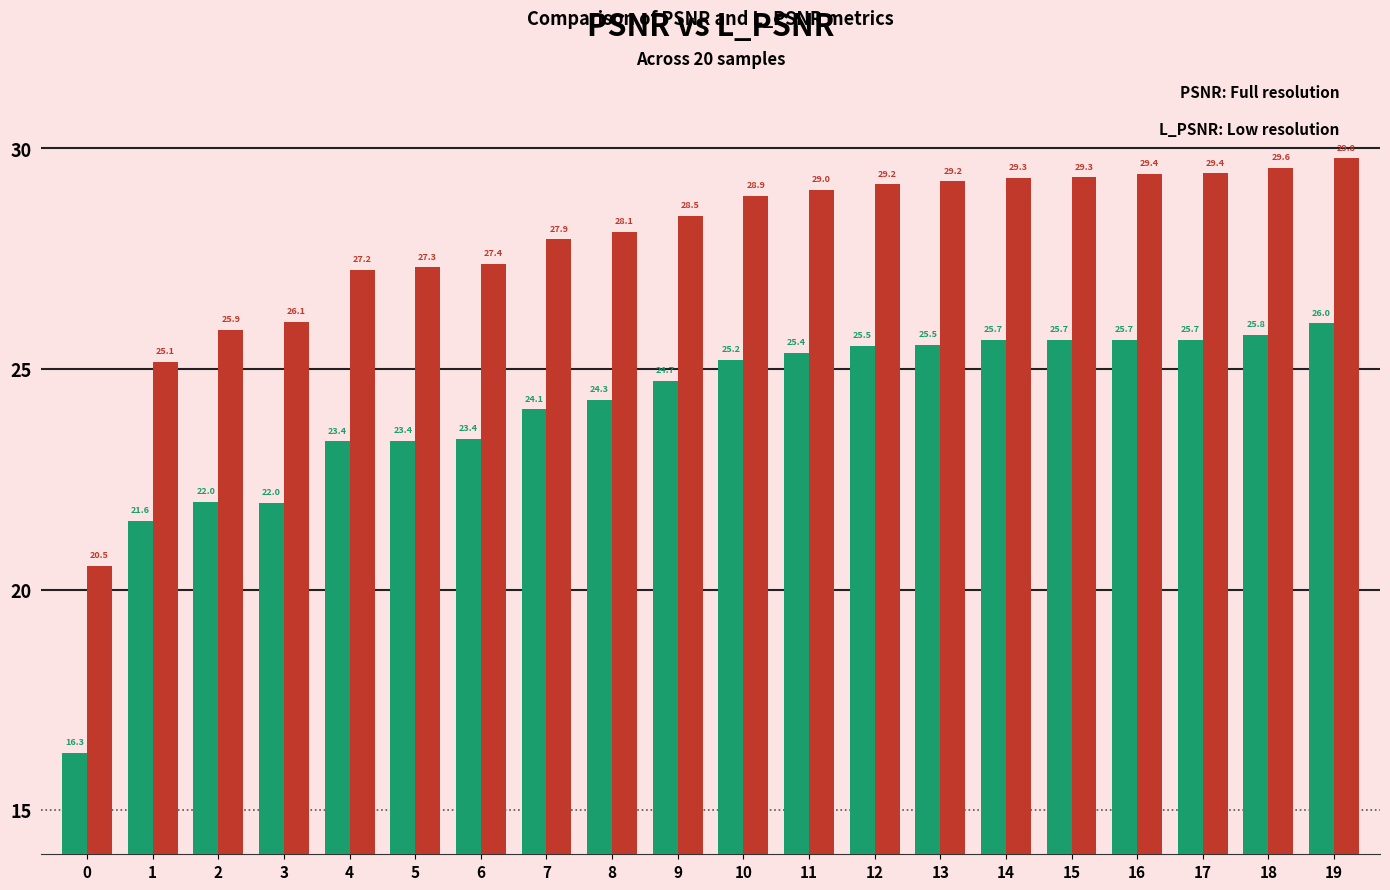

What is the total value across all series at 15?

55.0